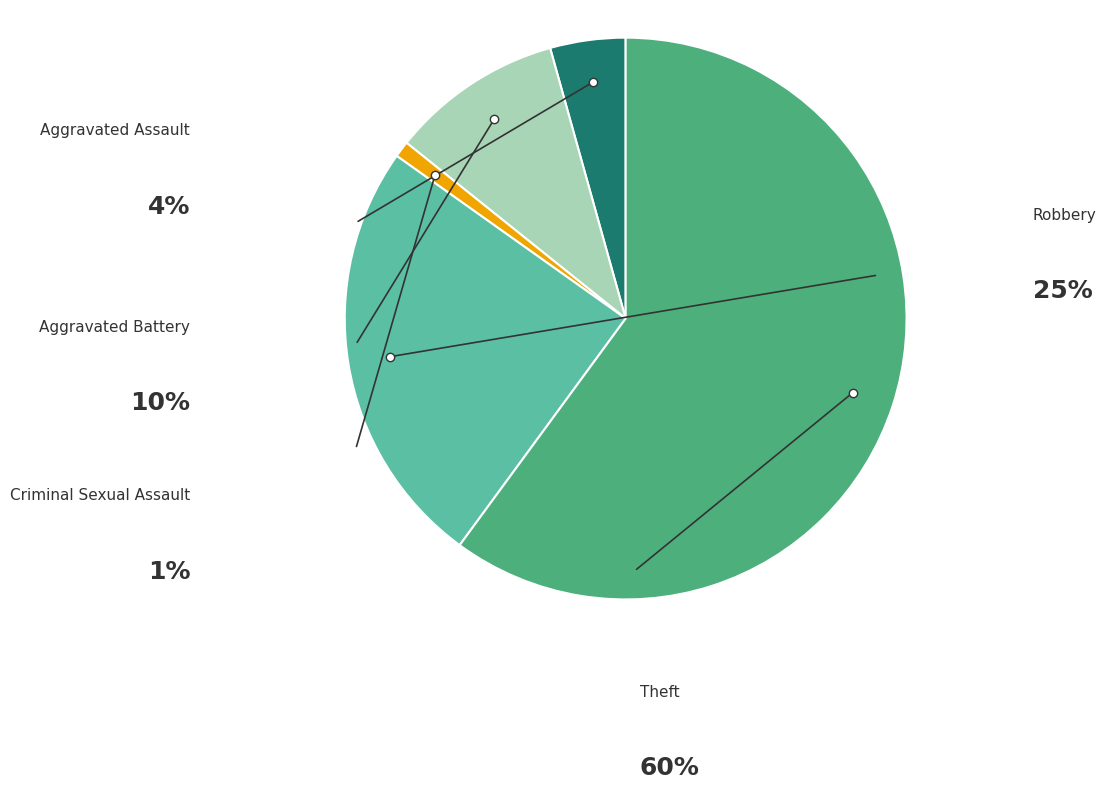

Does any single category account for the majority?

Yes